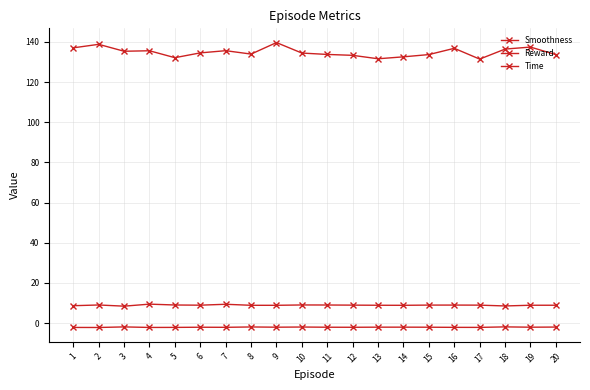

What is the sum of all Time values?

177.9